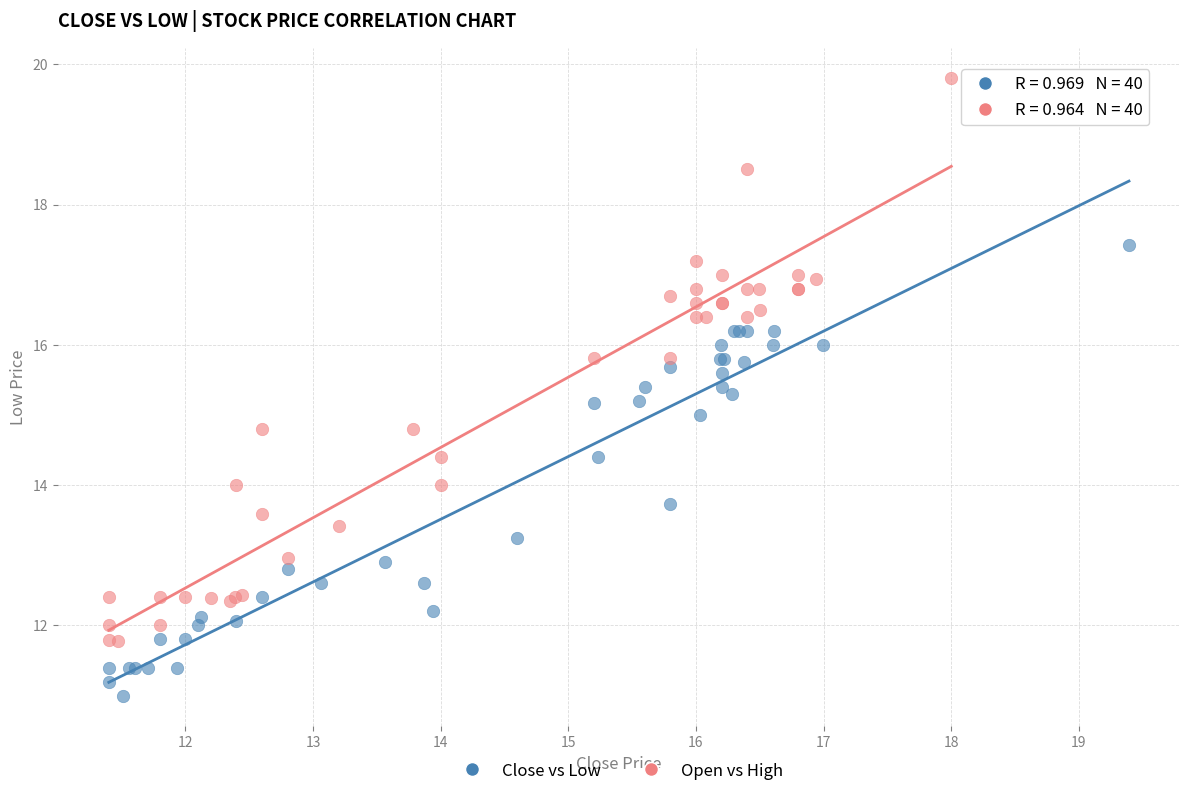

Which series reaches the minimum Y coordinate?

Close vs Low